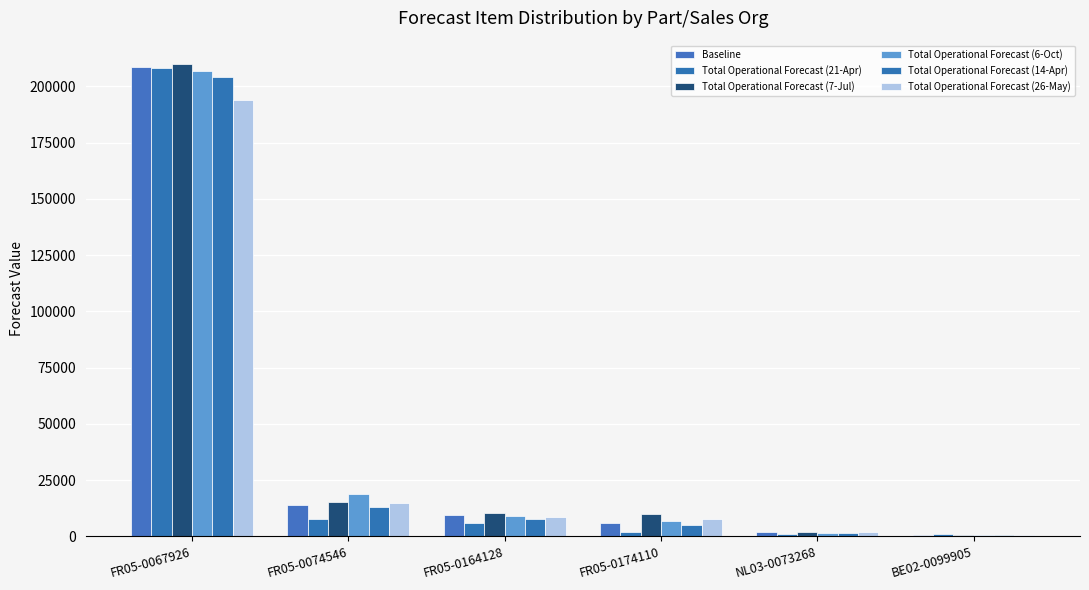

What is the difference between the Total Operational Forecast (26-May) values at FR05-0164128 and FR05-0174110?

962